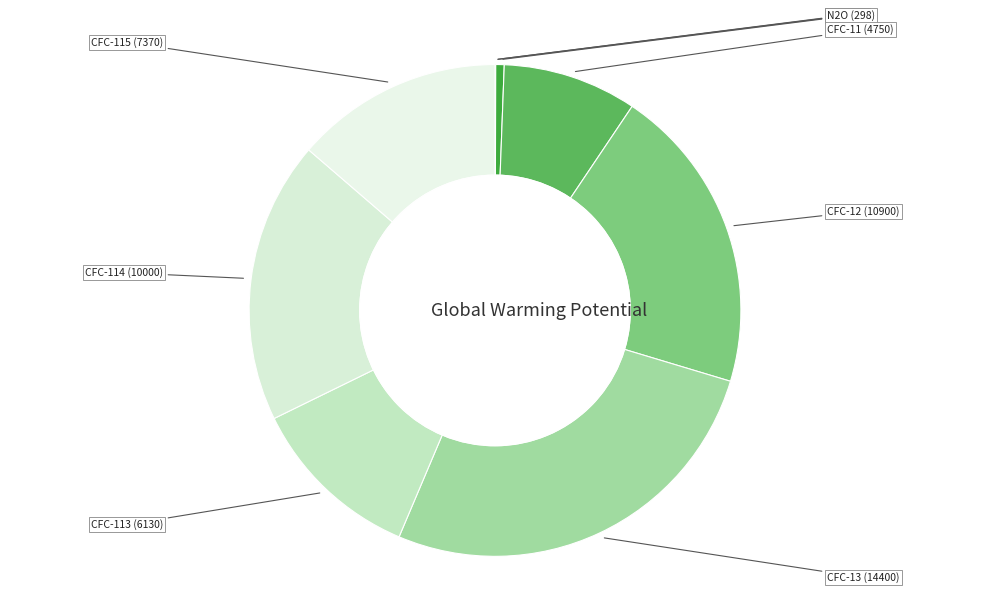

Is there a majority slice in this chart?

No